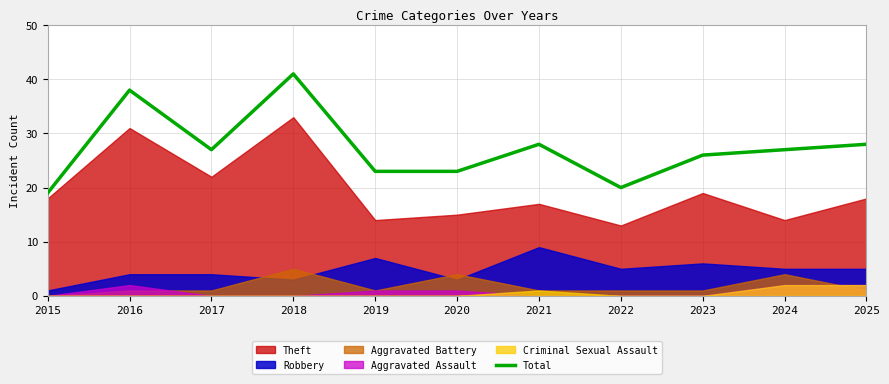

How many data points are above 27?

4